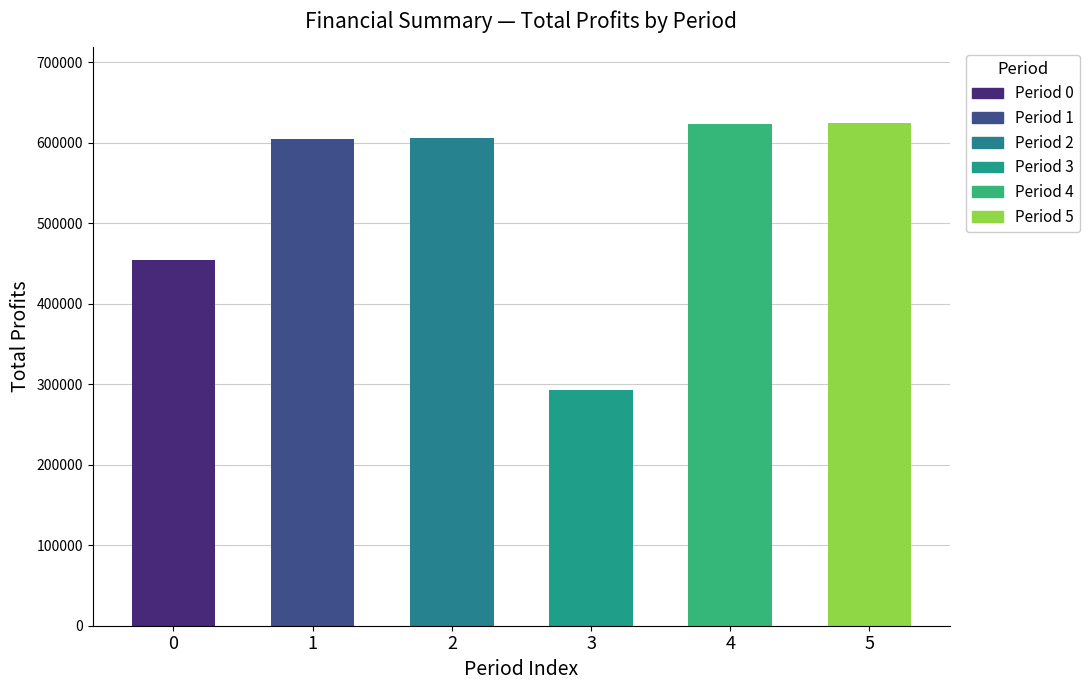

Read the value at 2.

606381.0